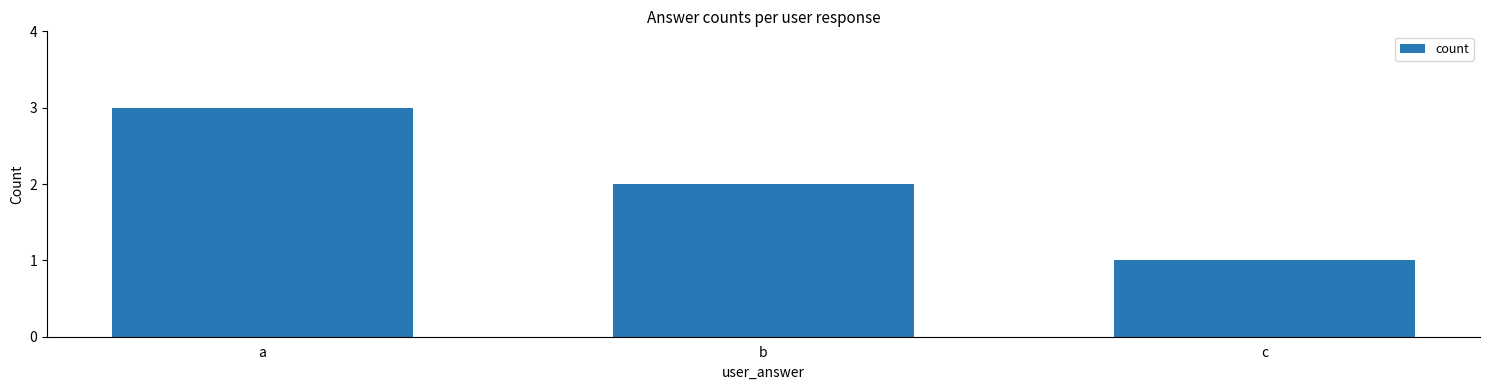

Count the number of data series in this chart.

1